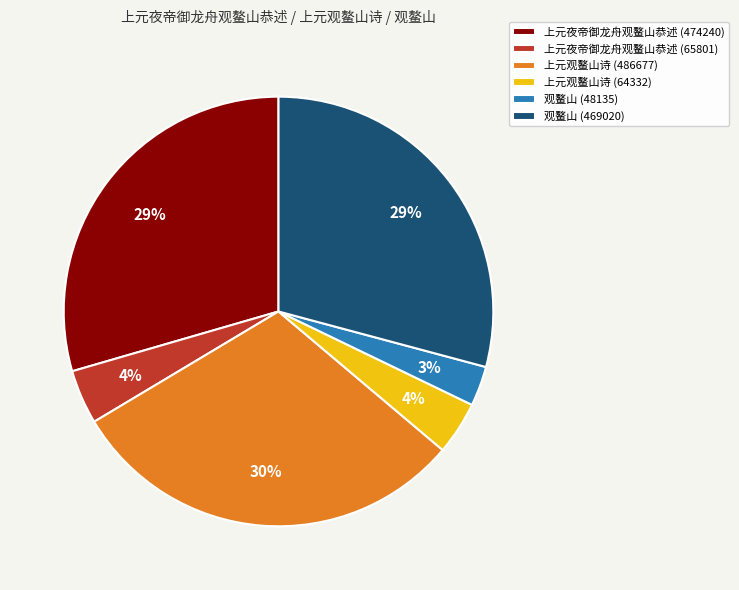

Is there a majority slice in this chart?

No